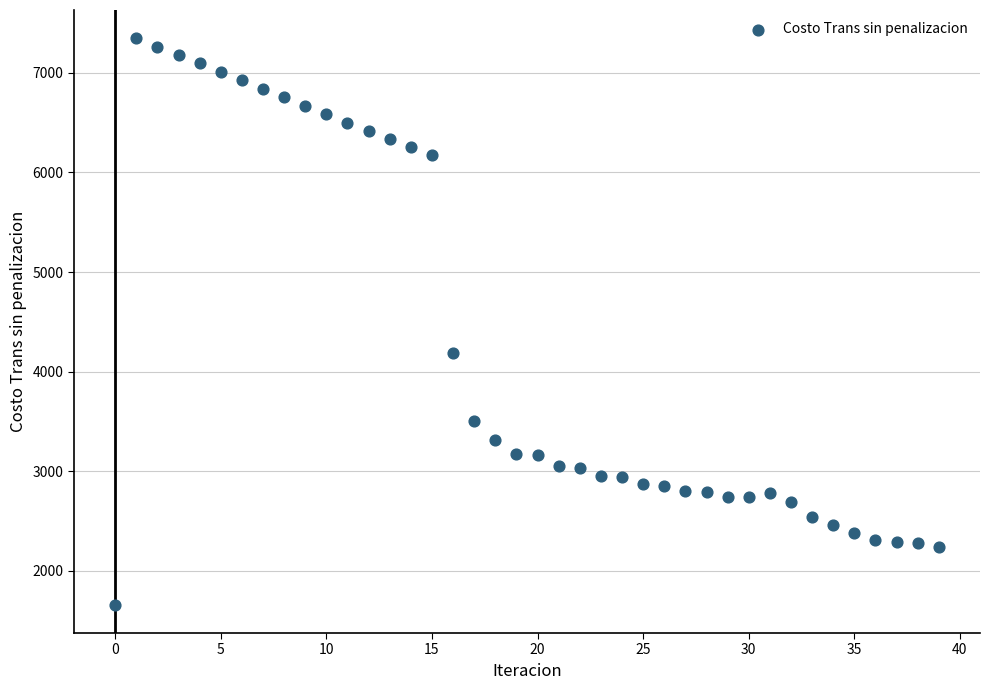

What is the range of Y values (max minus min)?

5686.6